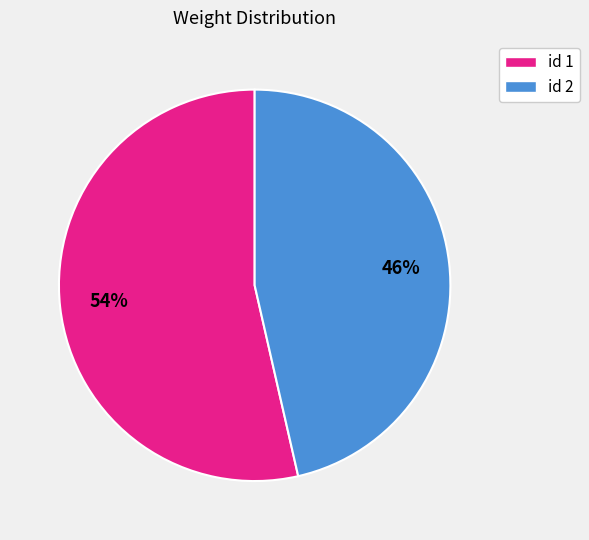

Rank the categories by value from lowest to highest.

id 2, id 1